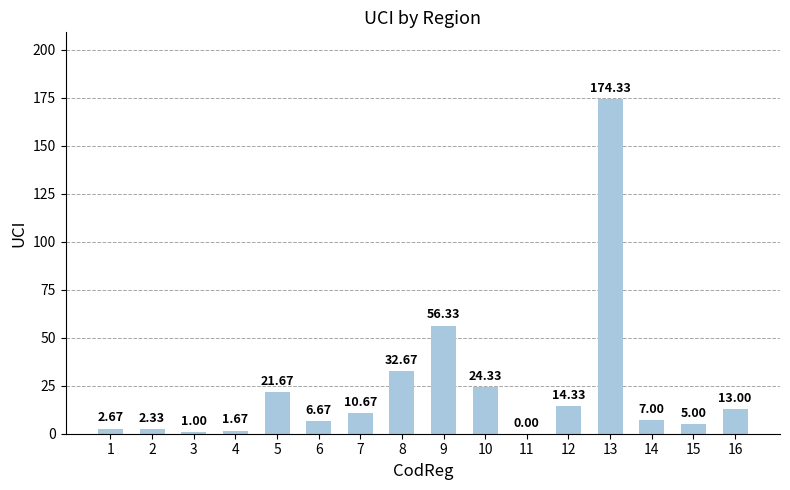

Which category has the highest value across all series?

13